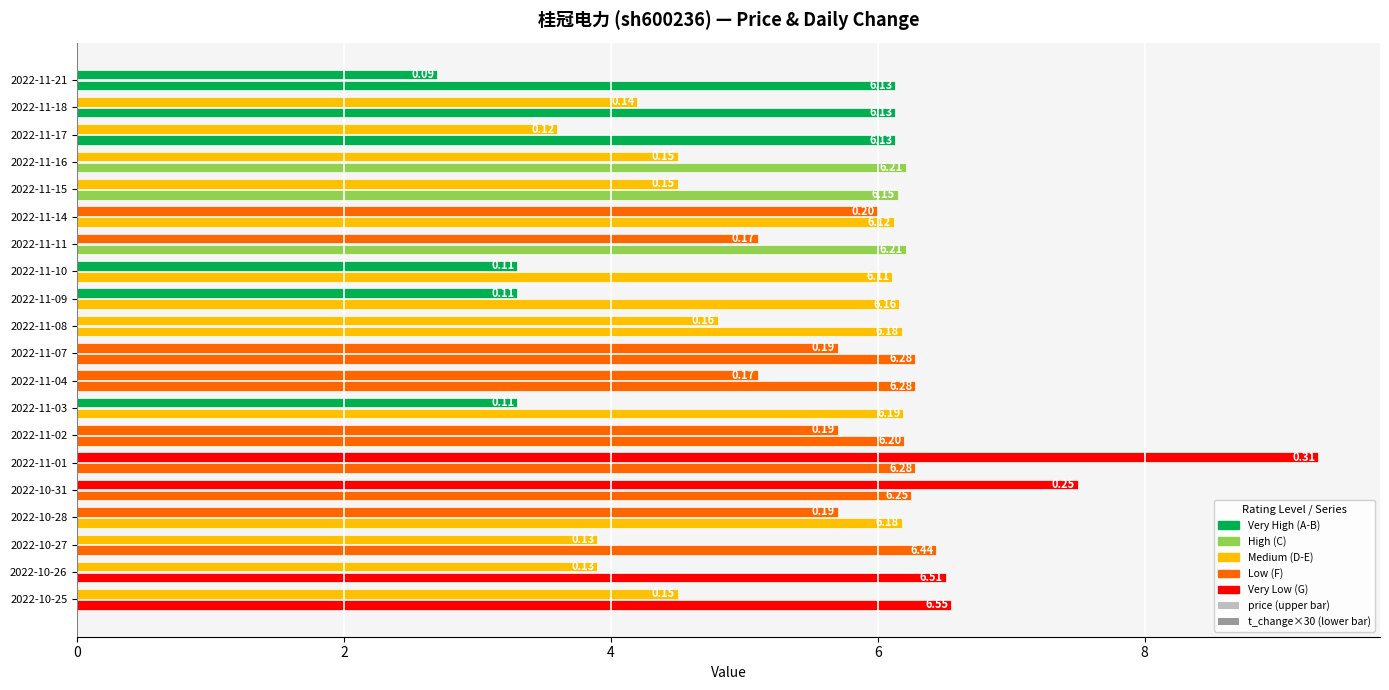

Count the number of categories in the chart.

20